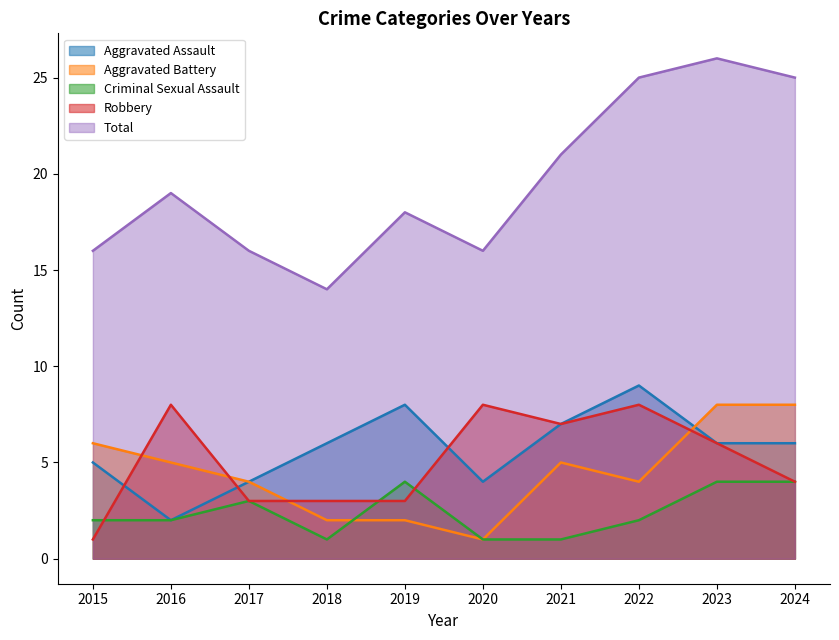

Is the value of Total at 2019 greater than the value of Aggravated Battery at 2017?

Yes